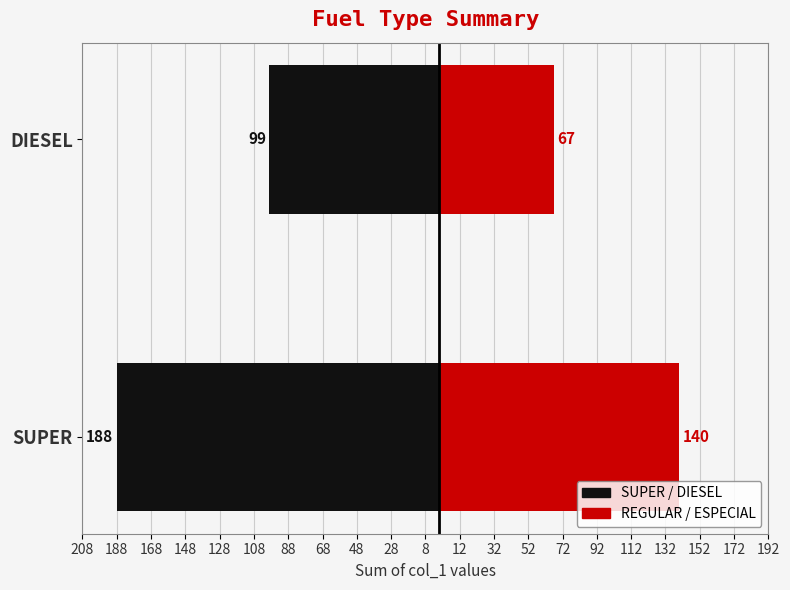

Reading left to right, transcribe all the data shown in this chart.

SUPER / DIESEL: -188	-99
REGULAR / ESPECIAL: 140	67